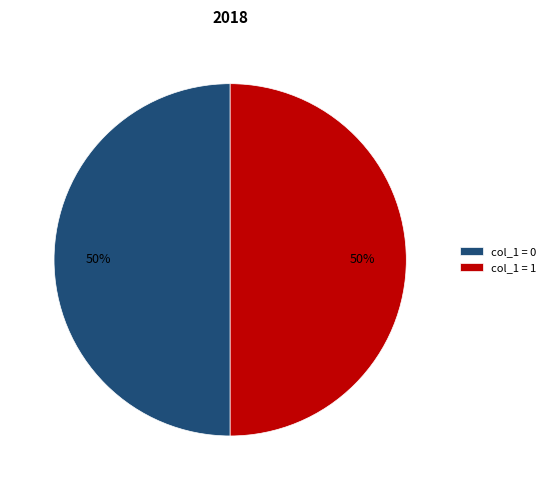

Is it true that col_1 = 1 is 50% of the pie?

True